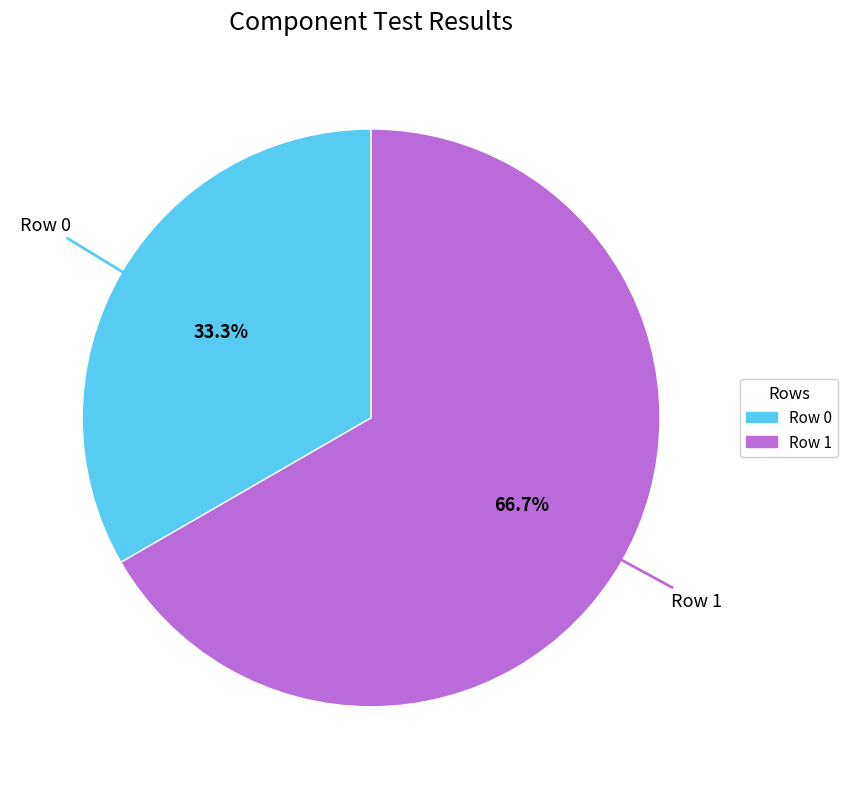

True or false: Row 0 accounts for 33% of the total.

True